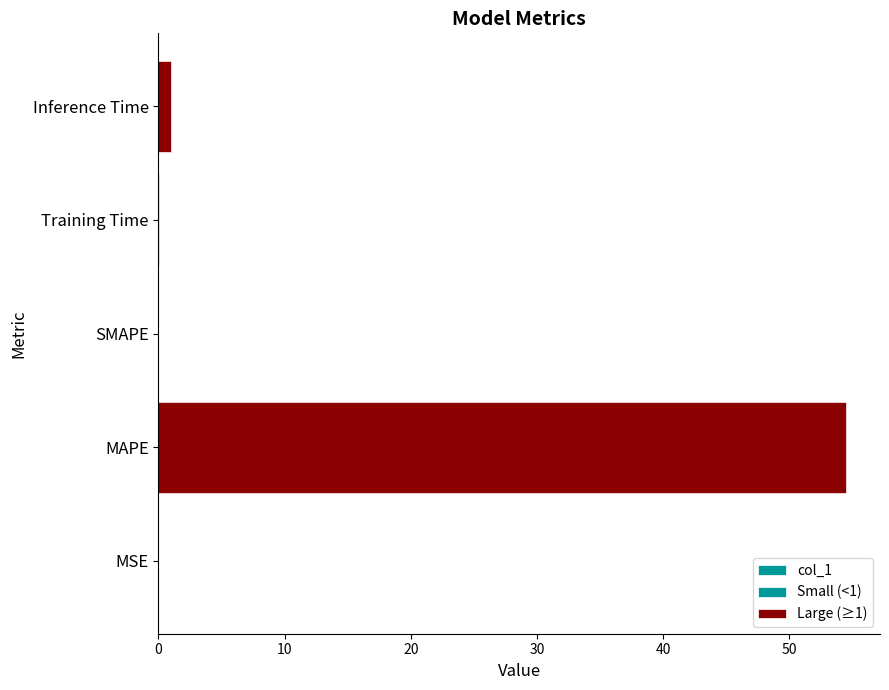

At which category does the chart reach its peak across all series?

MAPE